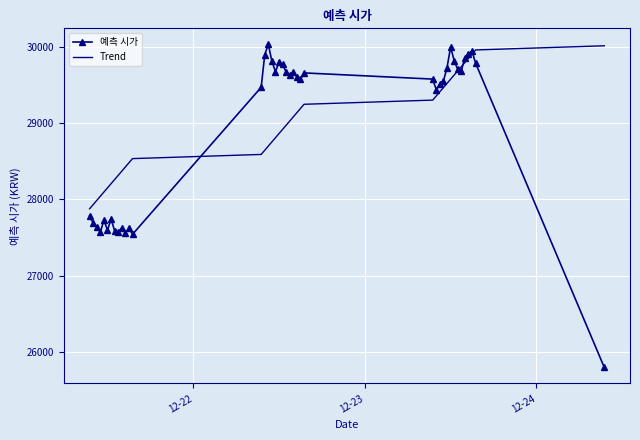

Which series has the largest range (max minus min)?

예측 시가